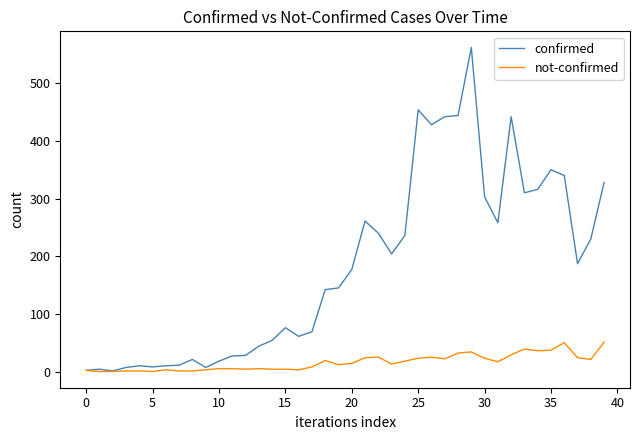

Which series has the largest total across all categories?

confirmed